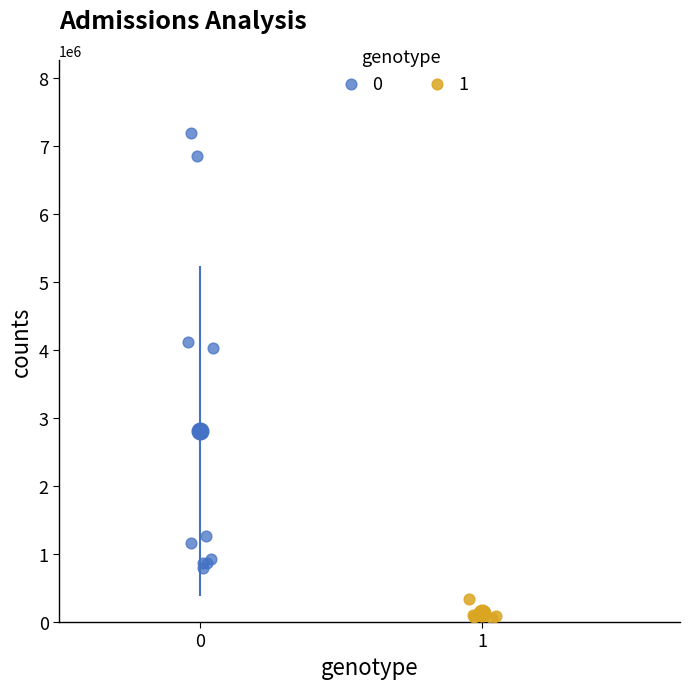

What are all the series names shown in the legend?

0, 1